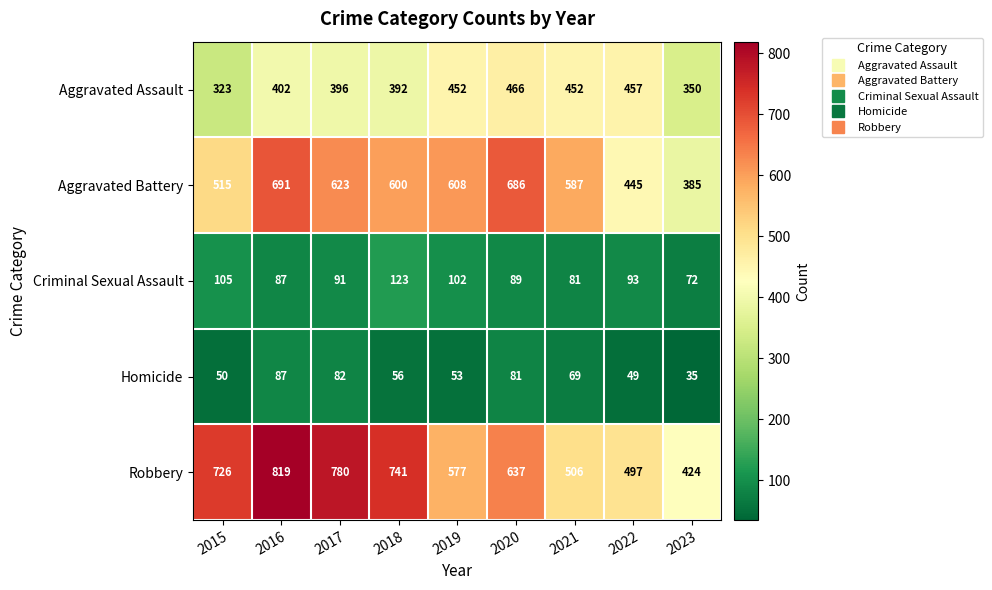

What is the difference between the second highest and minimum values in the Robbery series?

356